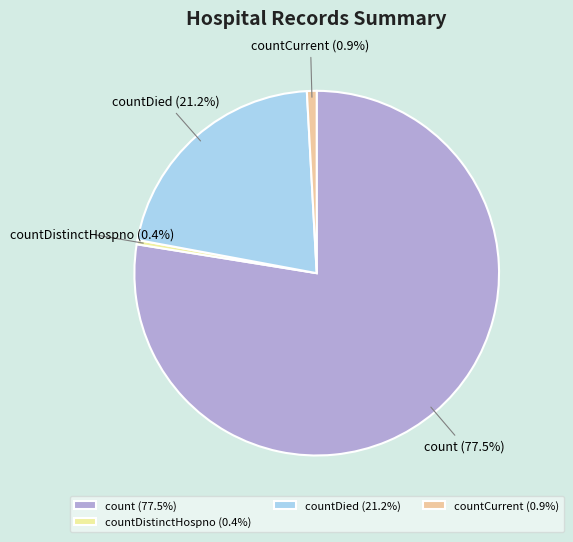

The countCurrent slice represents 1% of the pie. True or false?

True